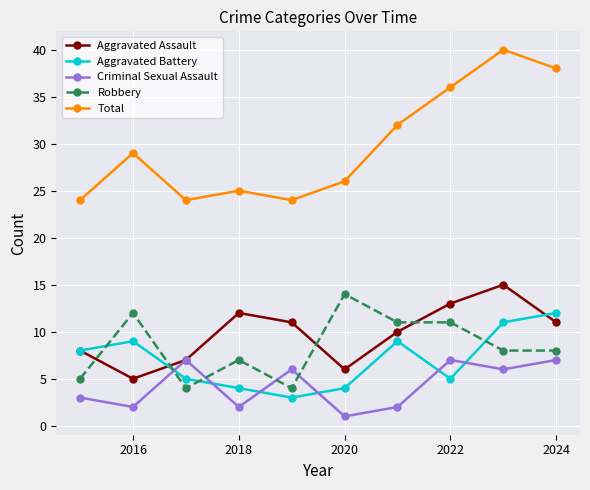

True or false: Total has more than 2 interior local peaks.

True